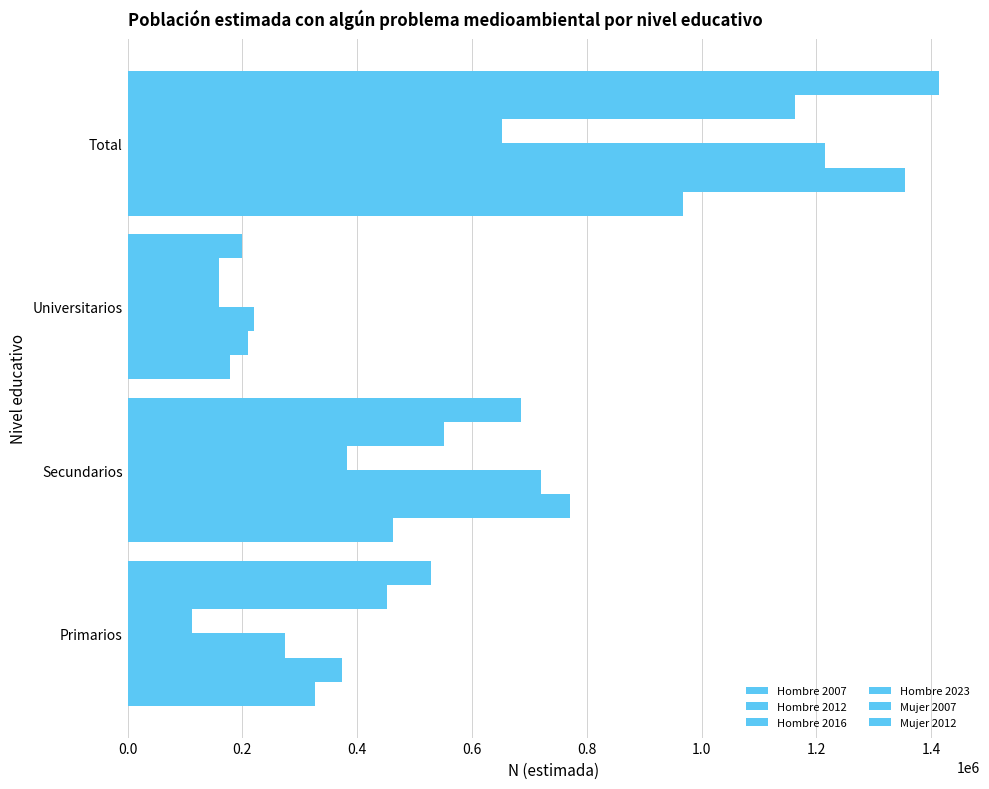

How many data points does each series have?

4